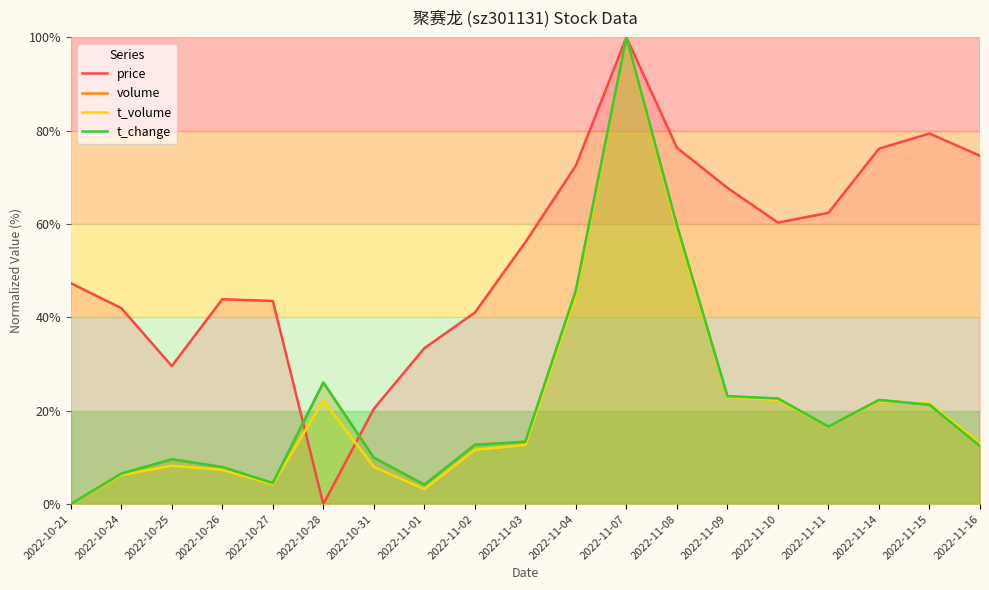

Which series ends up on top after the final intersection of volume and t_volume?

t_volume